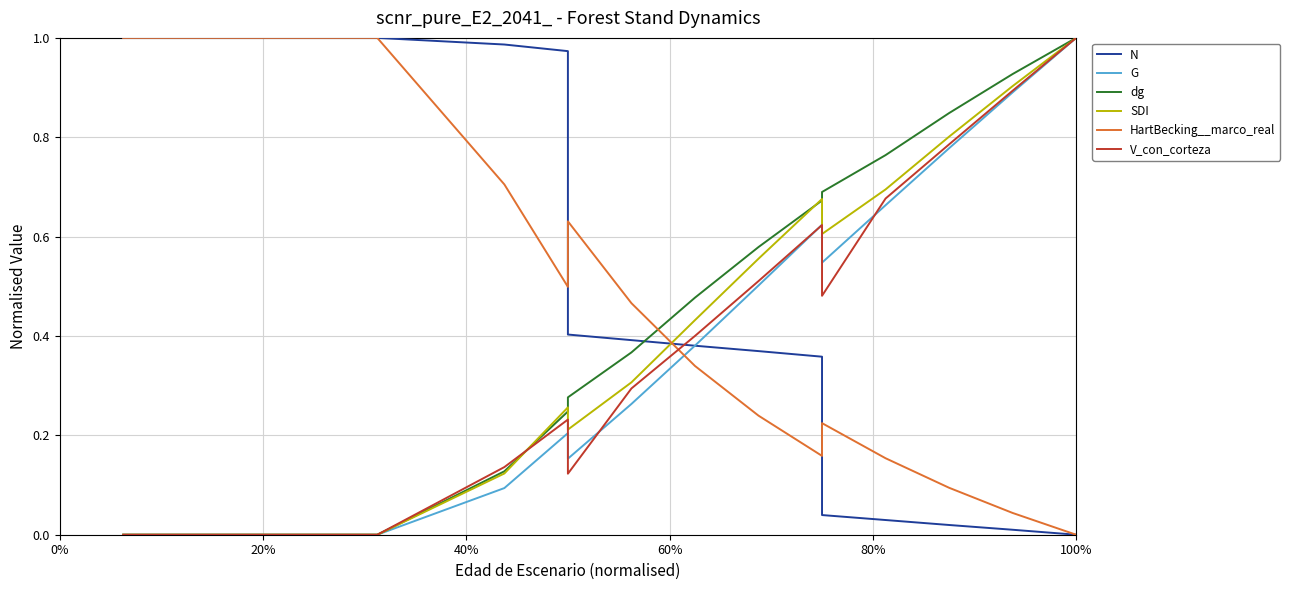

How many data points in SDI are above 0?

12